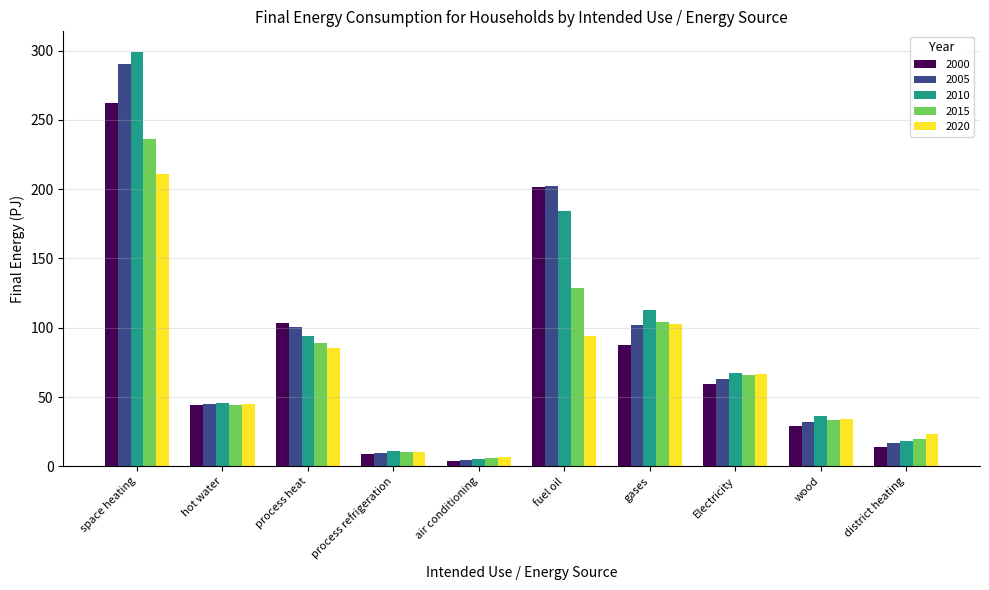

Which series has the largest range (max minus min)?

2010